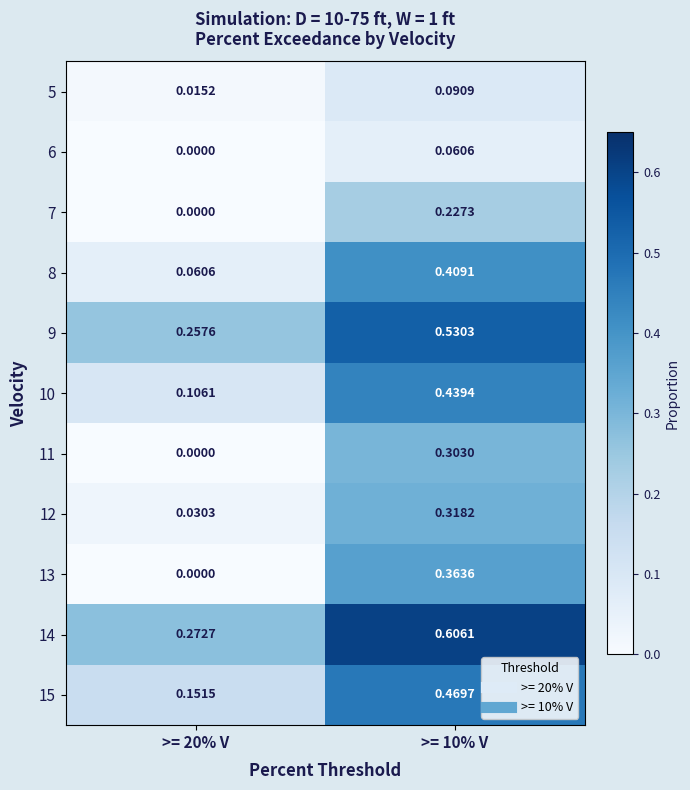

Is the value of 7 at >= 20% V greater than the value of 13 at >= 10% V?

No